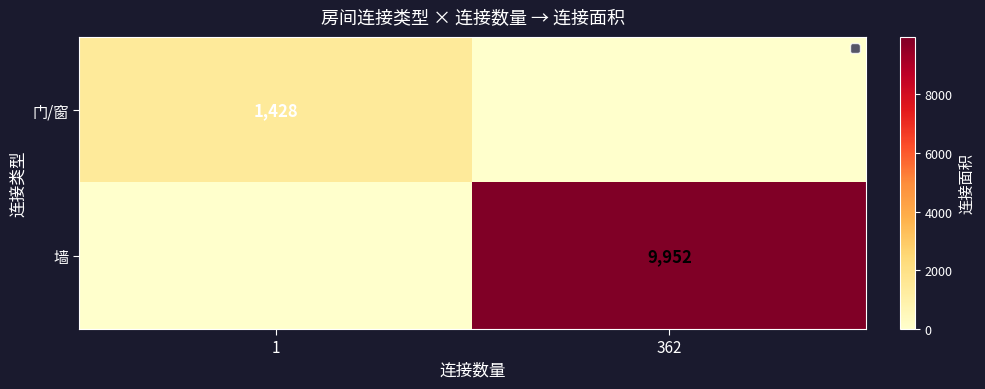

The value of 墙 at 362 is 9952. True or false?

True